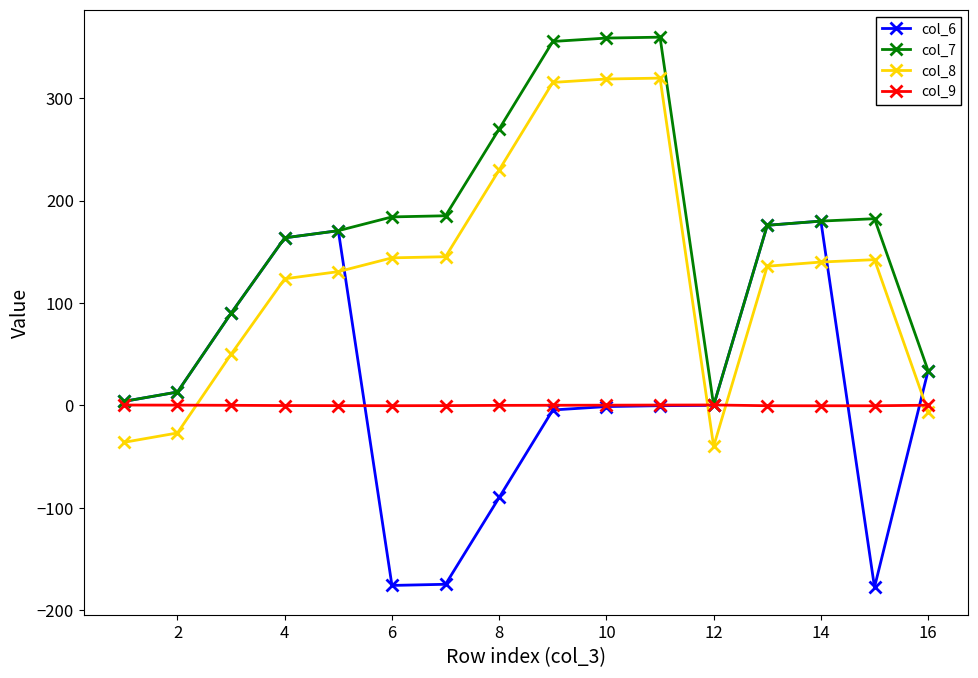

What is the value of the col_8 point at the 2nd from the left?

-27.0